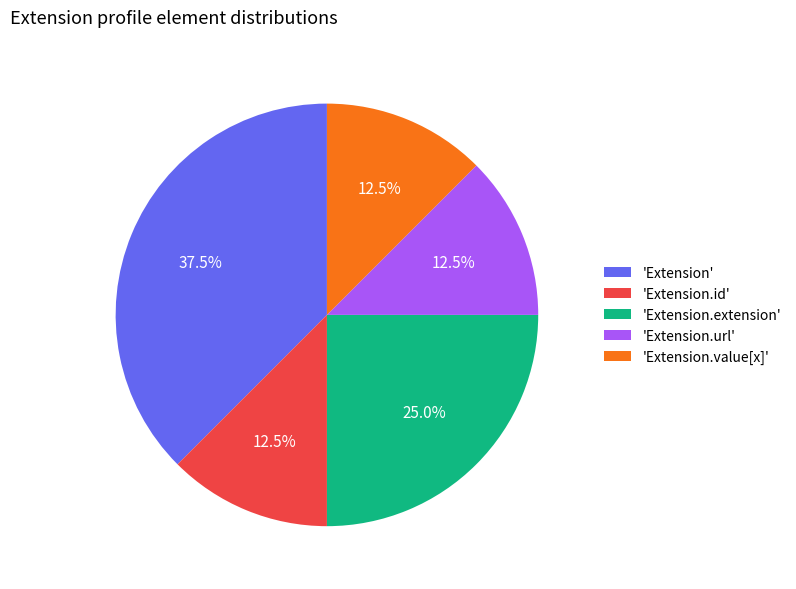

Which slice is the largest?

'Extension'